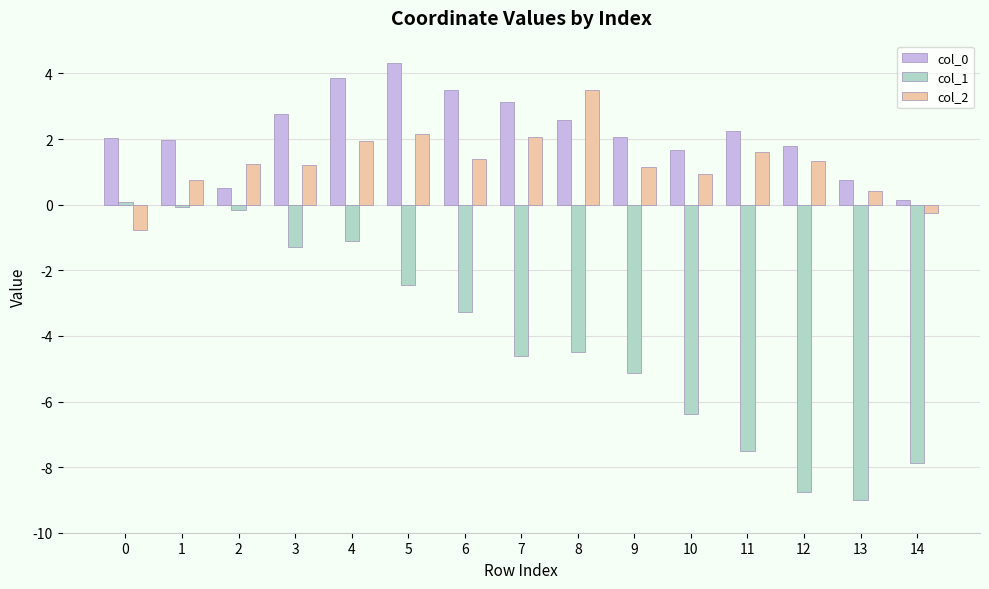

How many series are shown in this chart?

3